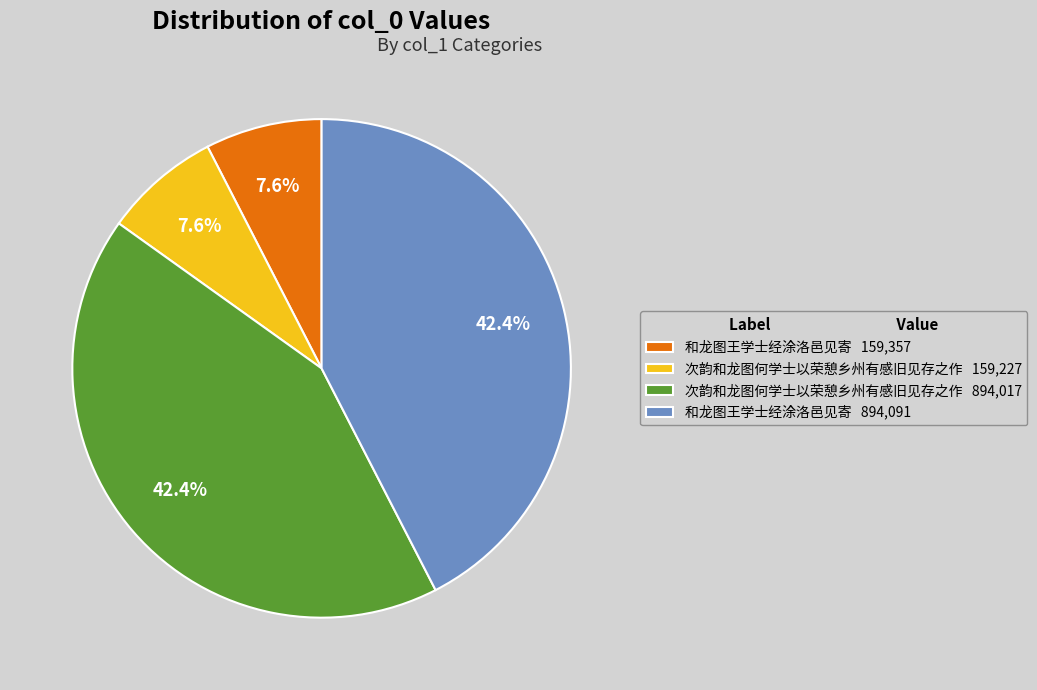

What is the ratio of the value at 和龙图王学士经涂洛邑见寄 159,357 to the value at 次韵和龙图何学士以荣憩乡州有感旧见存之作 159,227?

1.0